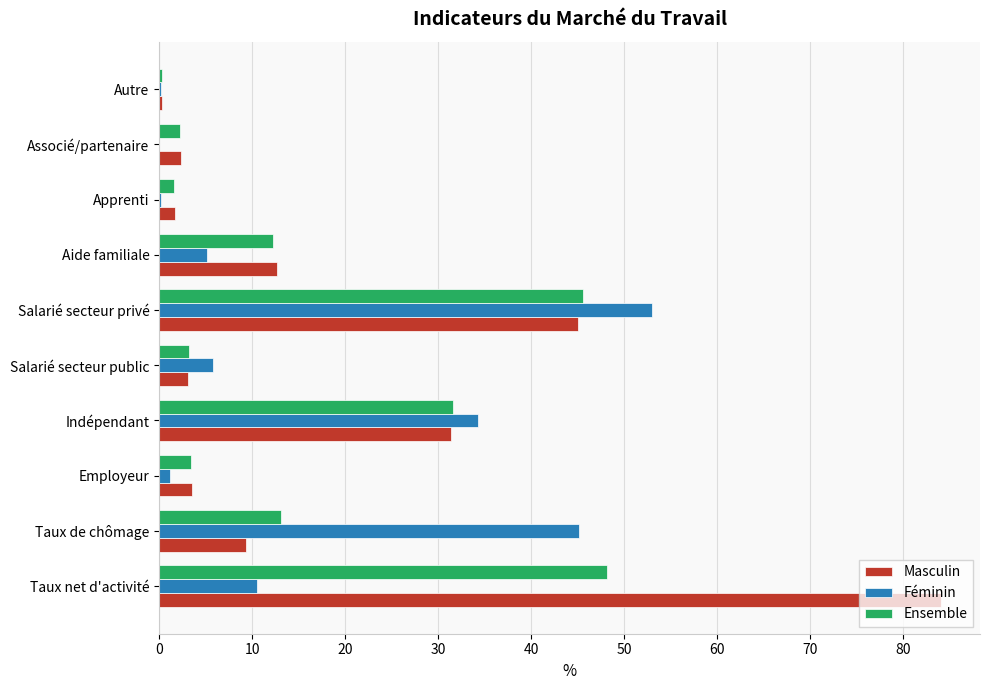

Between Indépendant and Salarié secteur privé, which series saw the biggest shift?

Féminin